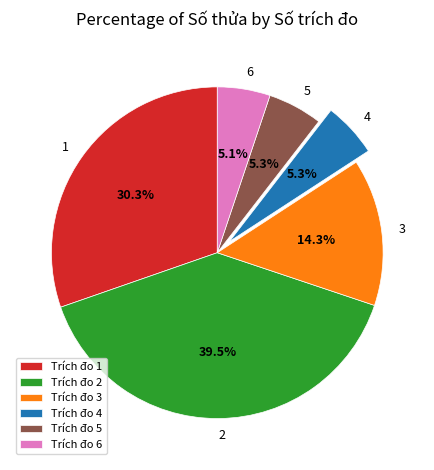

How many slices are in this pie chart?

6